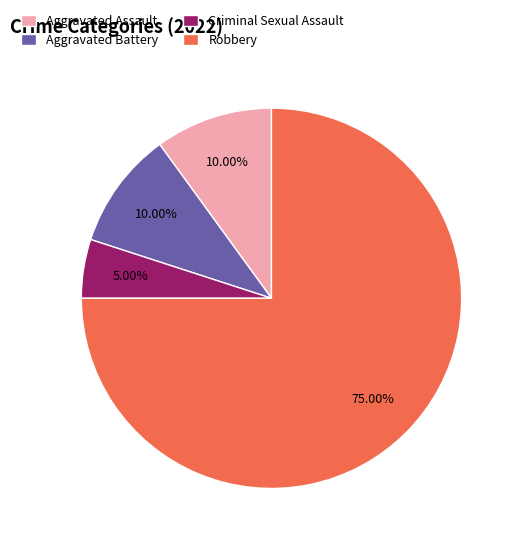

Approximately how many times larger is the value at Aggravated Battery compared to Robbery?

0.1